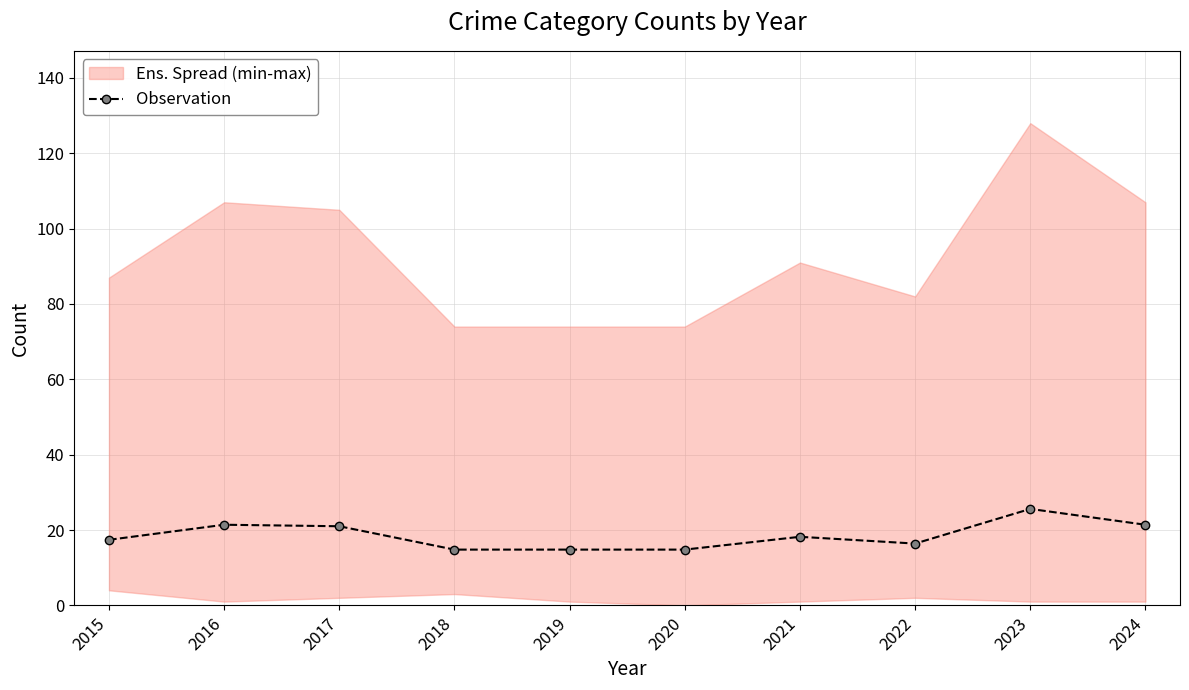

What is the value of the 6th point from the left?

14.8